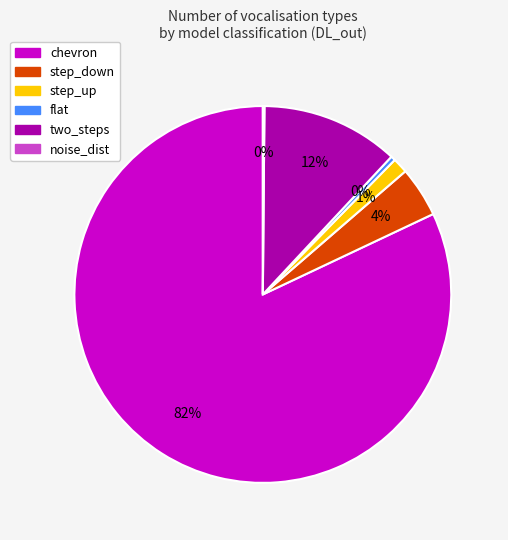

Is there any slice that represents more than half of the pie?

Yes